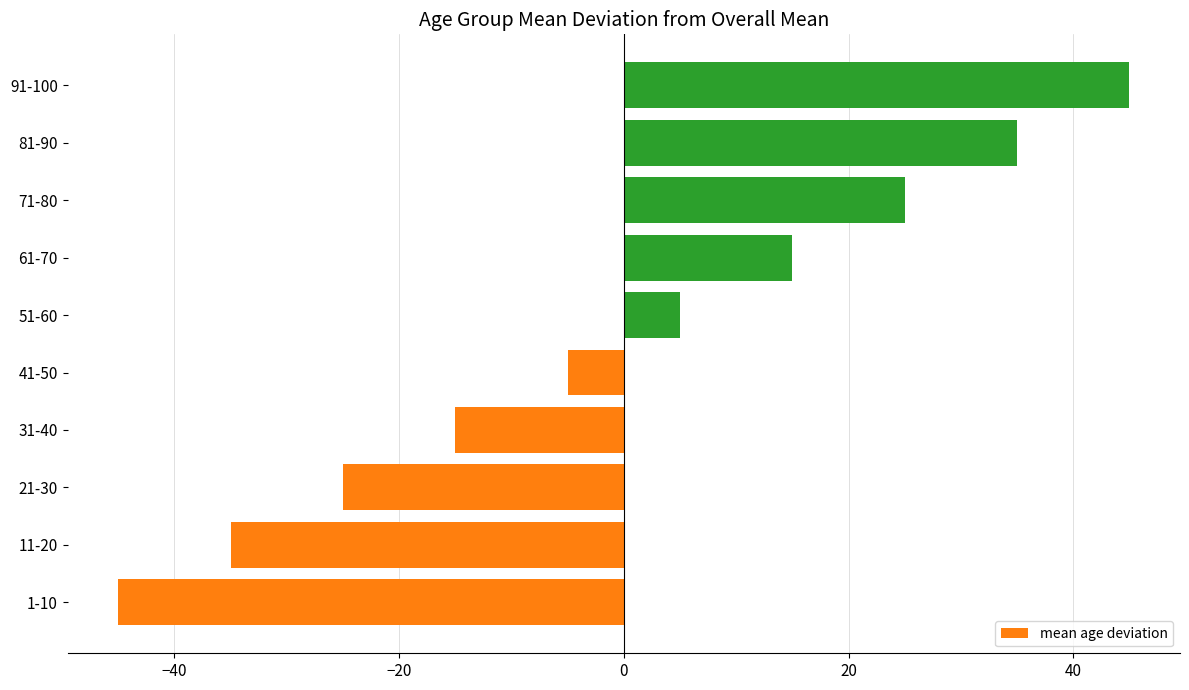

At which category does the chart reach its minimum across all series?

1-10